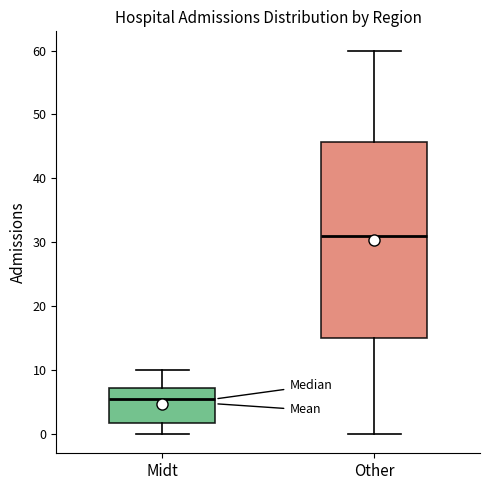

Reading left to right, transcribe this box plot: for each box, give where its median line is, the range the box spans, and where its two whiskers end, as read against the y-axis. The values are not printed on the chart, so give them approximately, as read against the axis.

Midt: median 6, box 2 to 7, whiskers 0 to 10
Other: median 31, box 15 to 46, whiskers 0 to 60